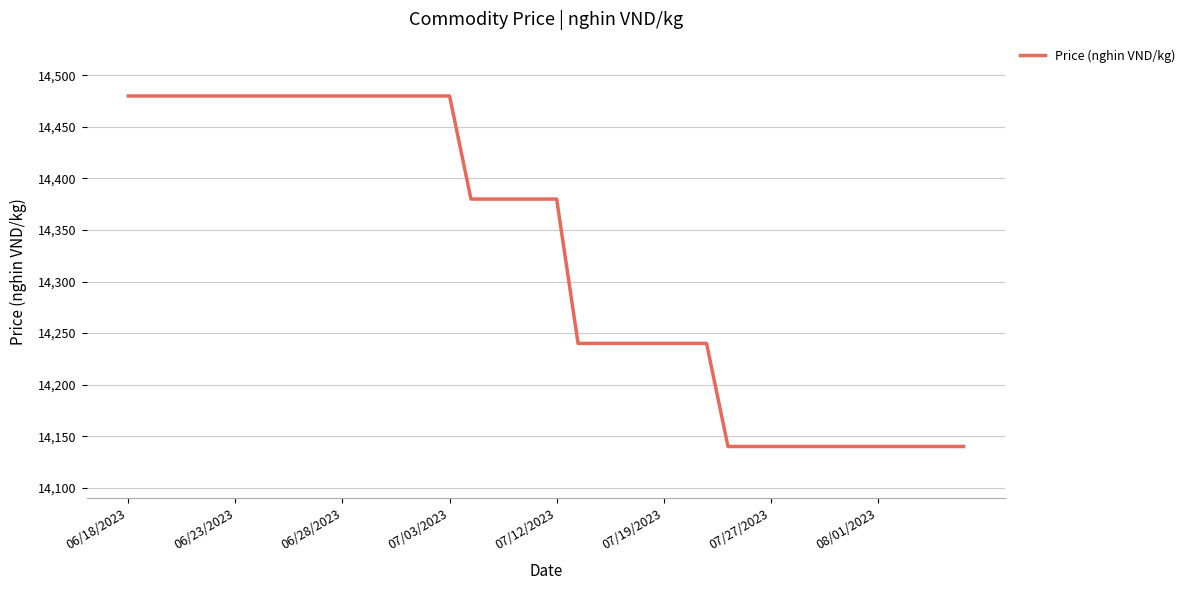

What is the smallest value displayed?

14140